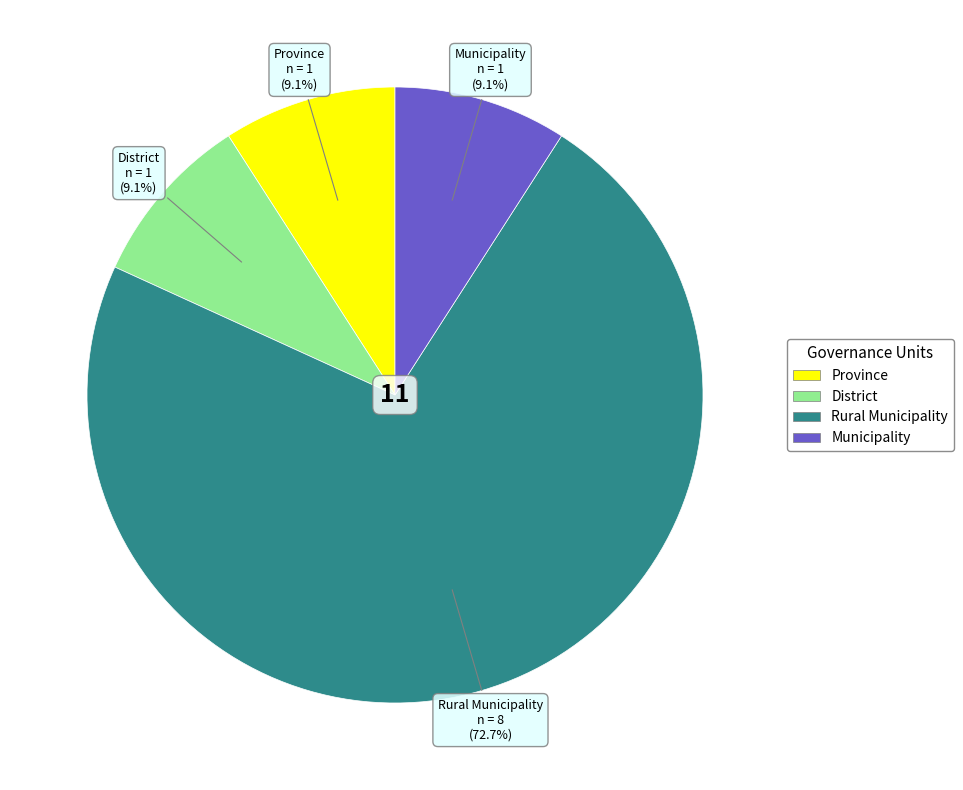

To the nearest percent, what percentage of the pie is Rural Municipality?

73%